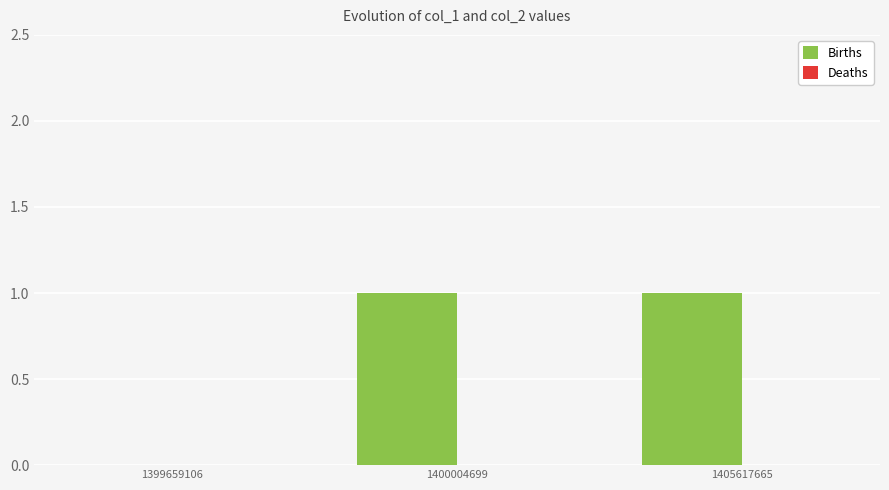

The chart shows a value of 1 at 1400004699. True or false?

True